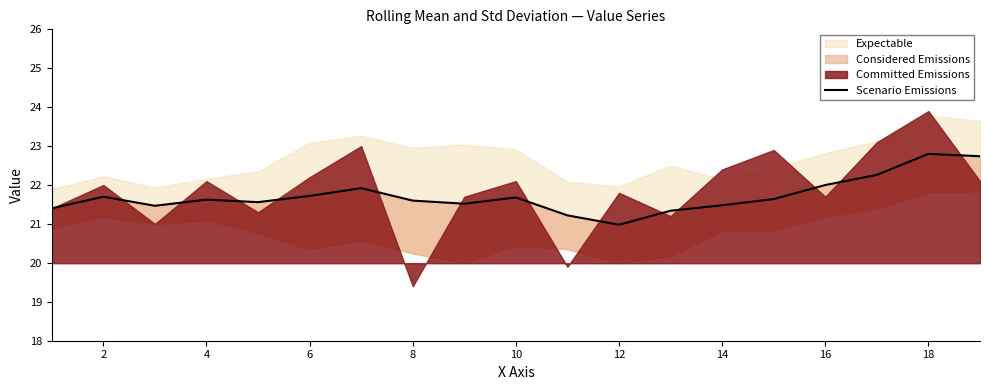

How many data points does each series have?

19